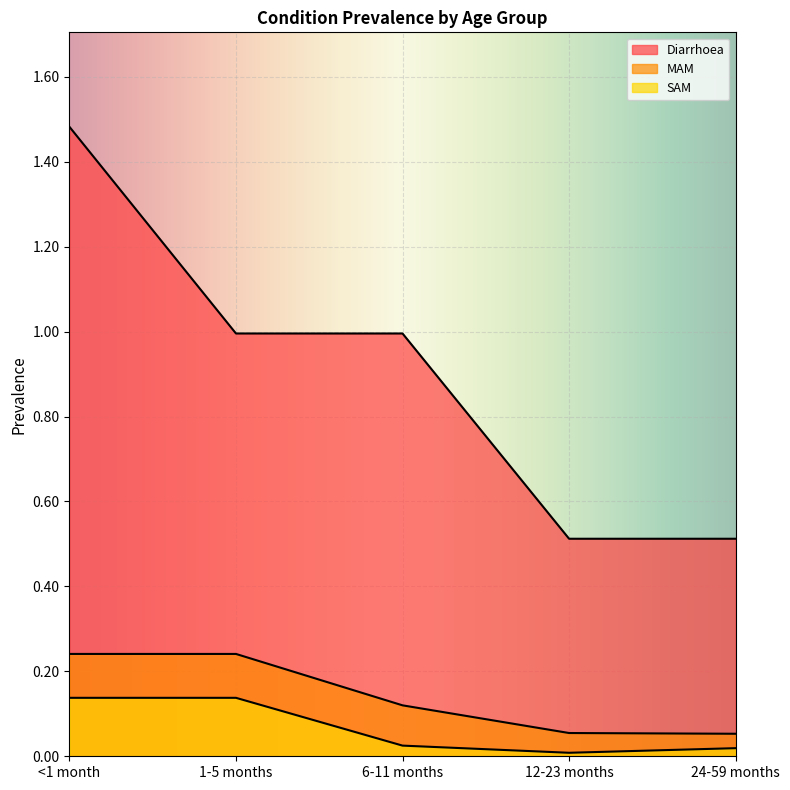

At which label is SAM closest to 0?

12-23 months